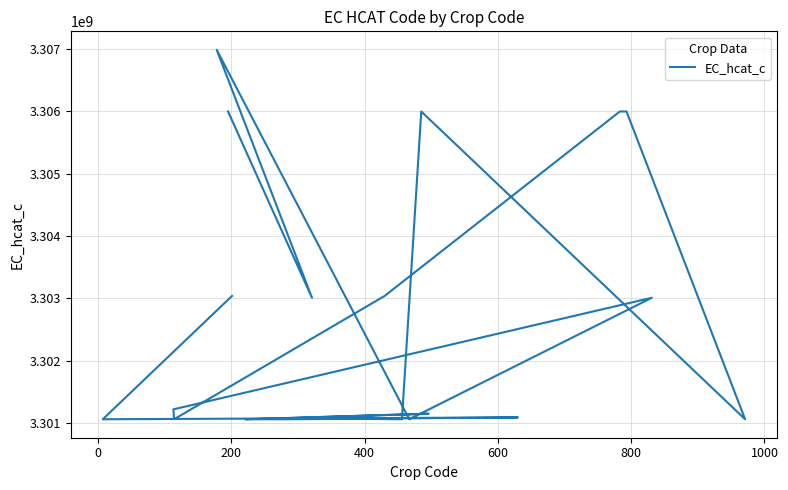

Which label corresponds to the smallest value in the chart?

400